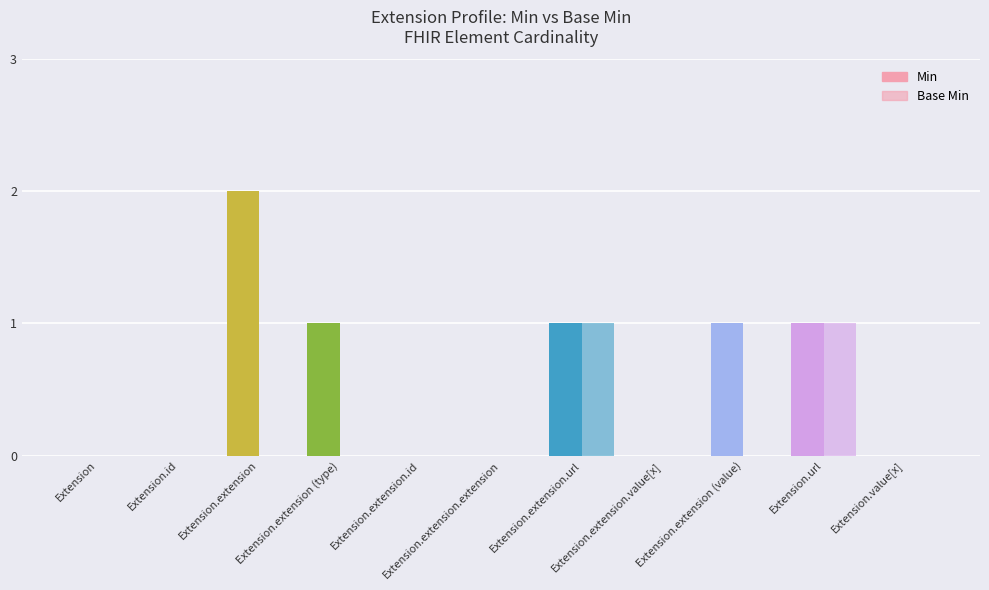

What is the difference between the maximum and minimum values in the Min series?

2